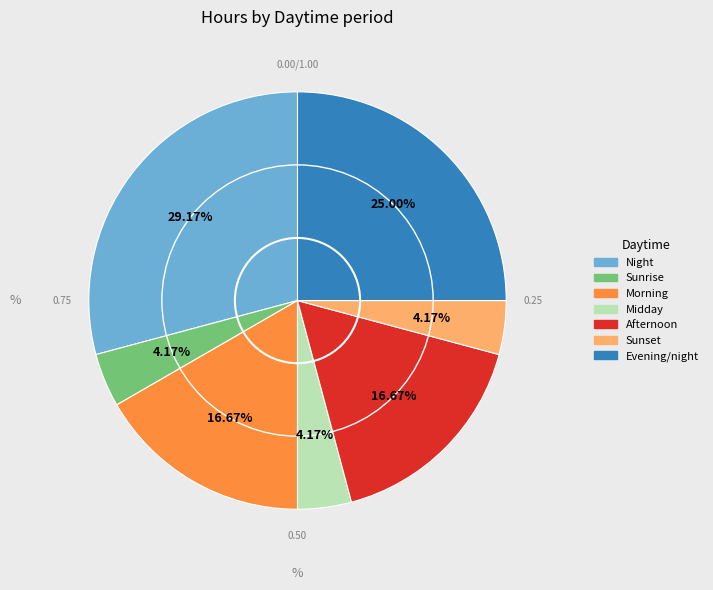

Is Evening/night the majority of the pie?

No